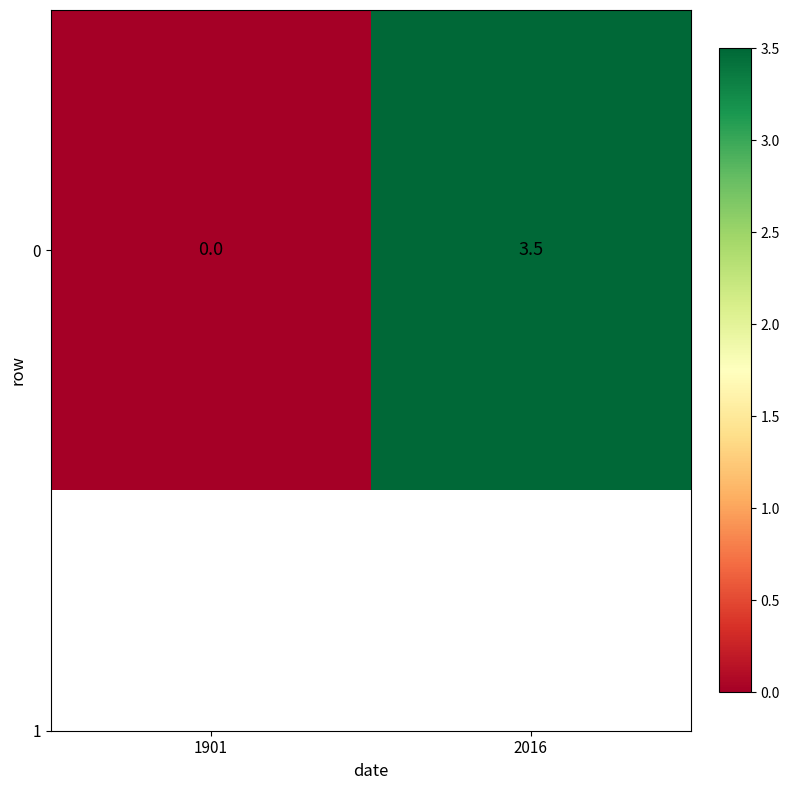

Reading right to left, list all the values displayed in this chart.

3.5	0.0